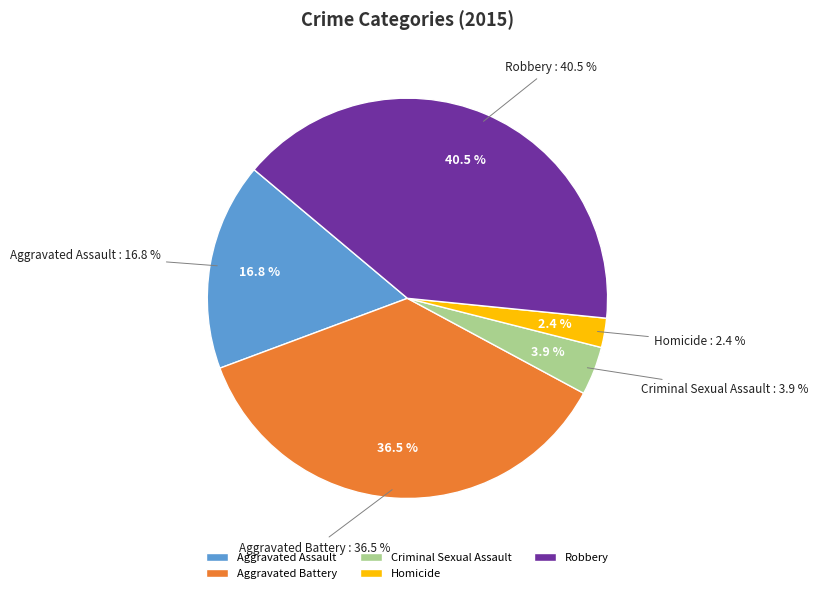

To the nearest percent, what is the difference between the Robbery and Homicide slice percentages?

38%